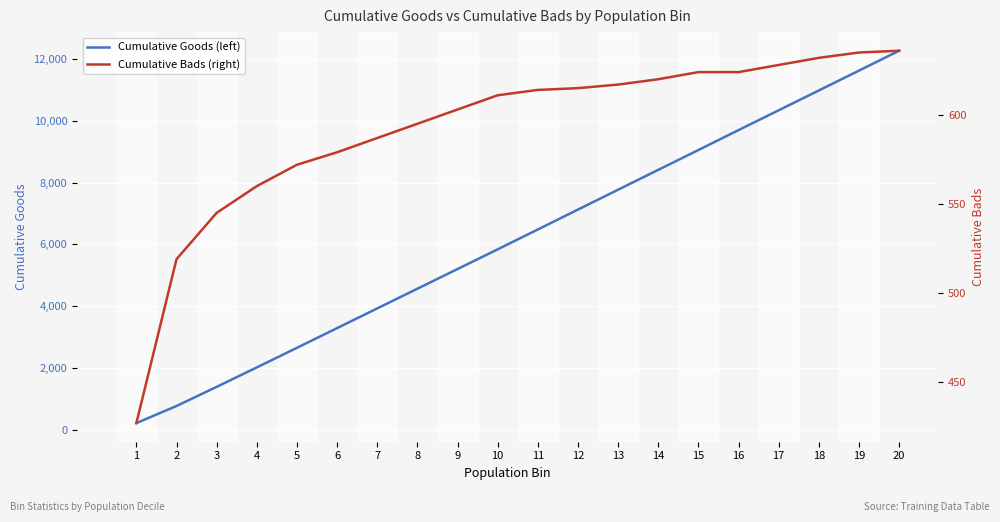

What is the value of the Cumulative Goods (left) point at the 12th from the left?

7125